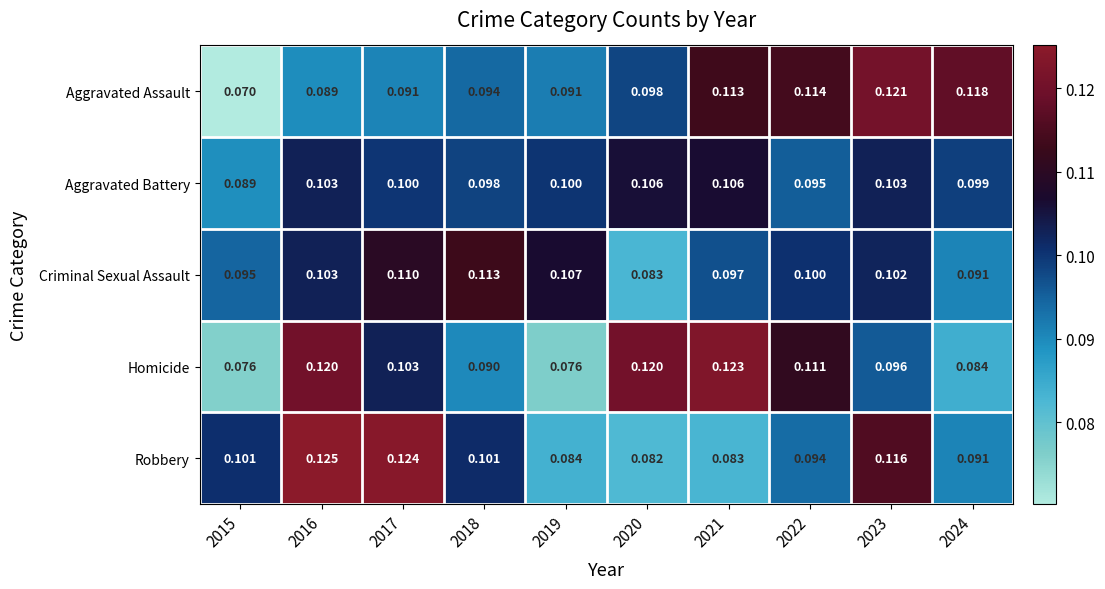

Which series changed the most between 2015 and 2016?

Homicide